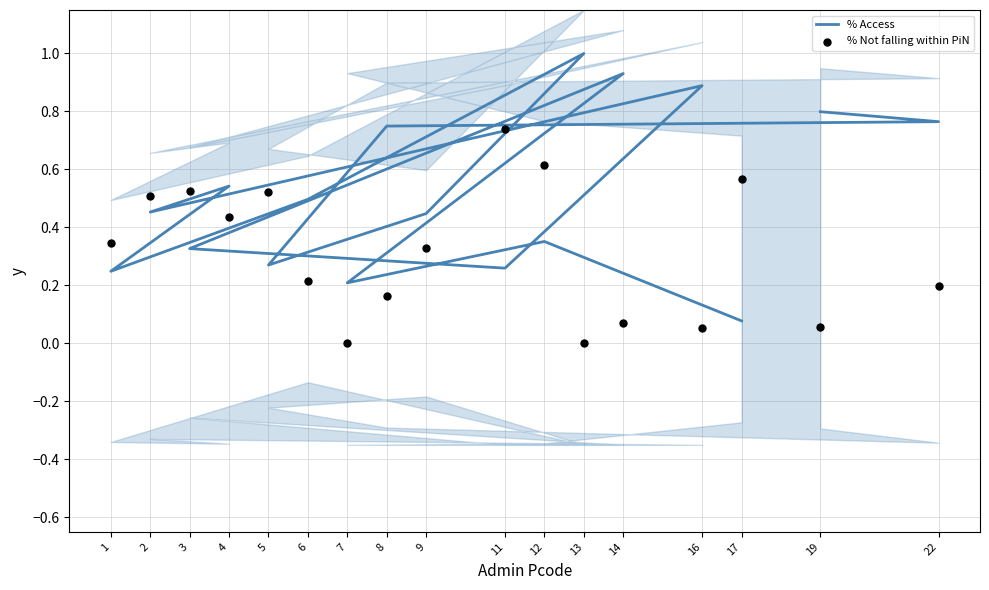

What is the total value across all series at 3?

0.9